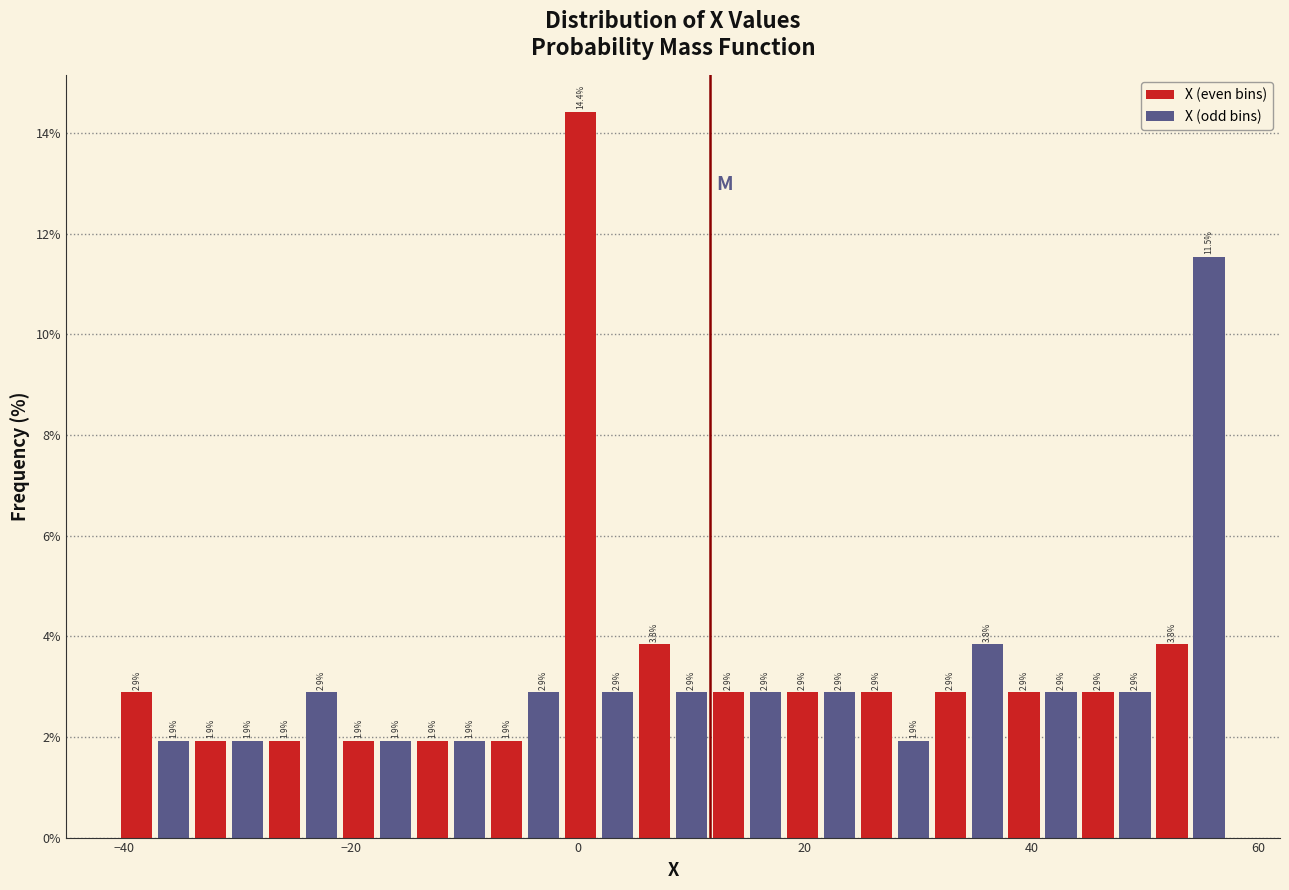

Read against the x-axis, roughly where is the centre of the tallest bar?

0